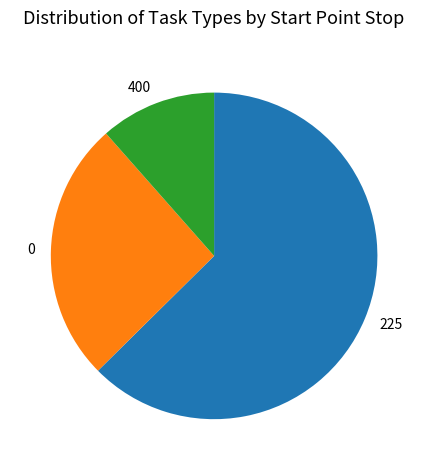

Which slice is the largest?

225